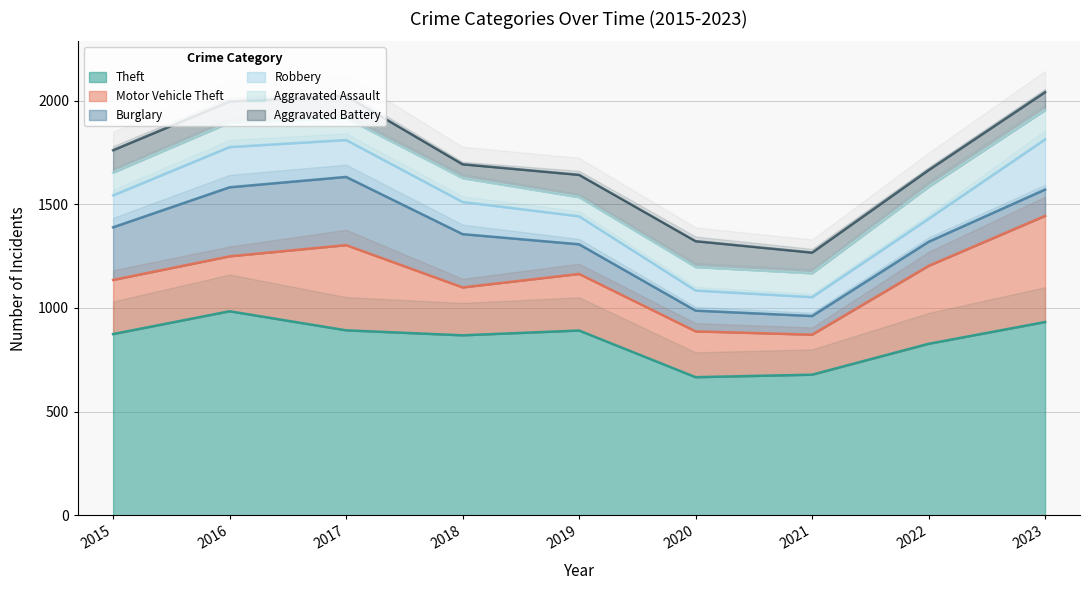

What is the minimum value for Theft?

666